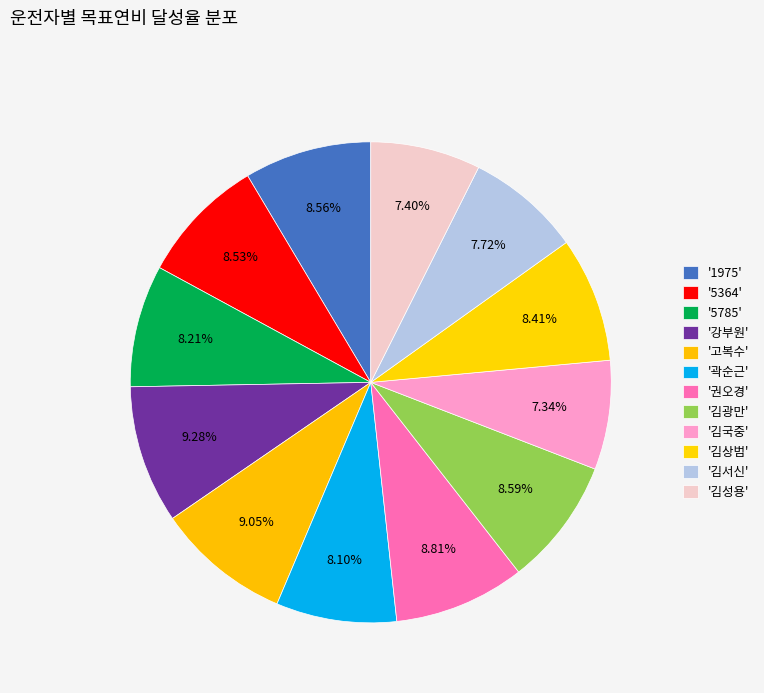

Rank the categories by value from highest to lowest.

강부원, 고복수, 권오경, 김광만, 1975, 5364, 김상범, 5785, 곽순근, 김서신, 김성용, 김국중